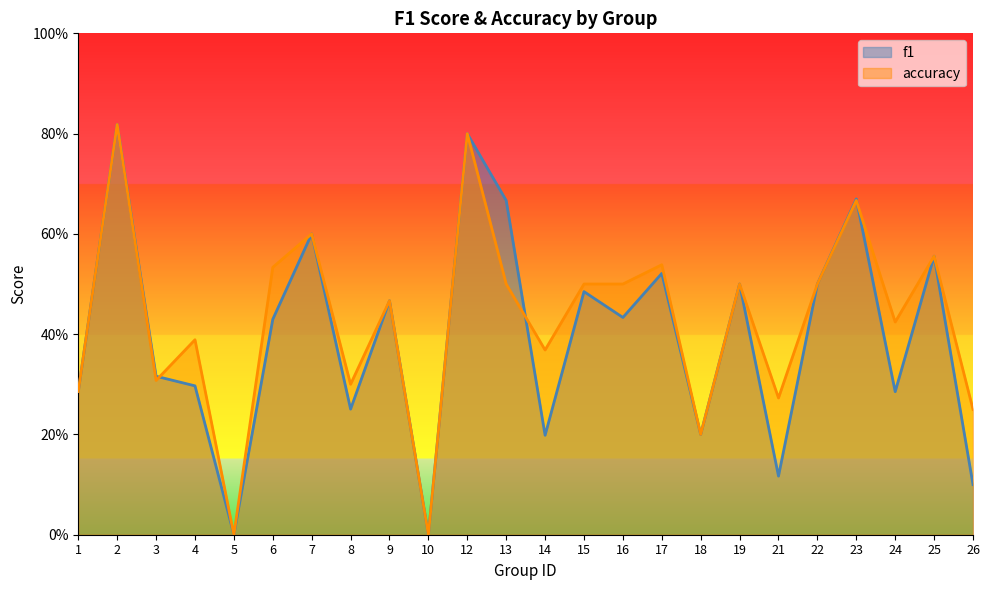

Which series ends up on top after the final intersection of accuracy and f1?

accuracy